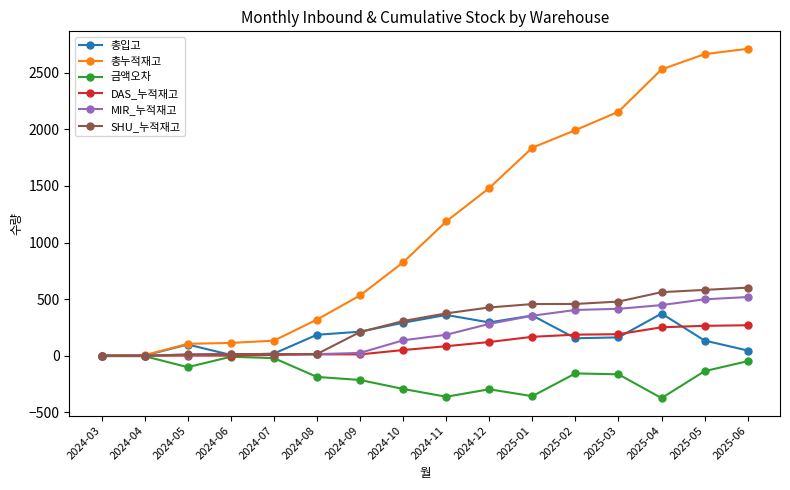

At which label does 총입고 first exceed 163?

2024-08